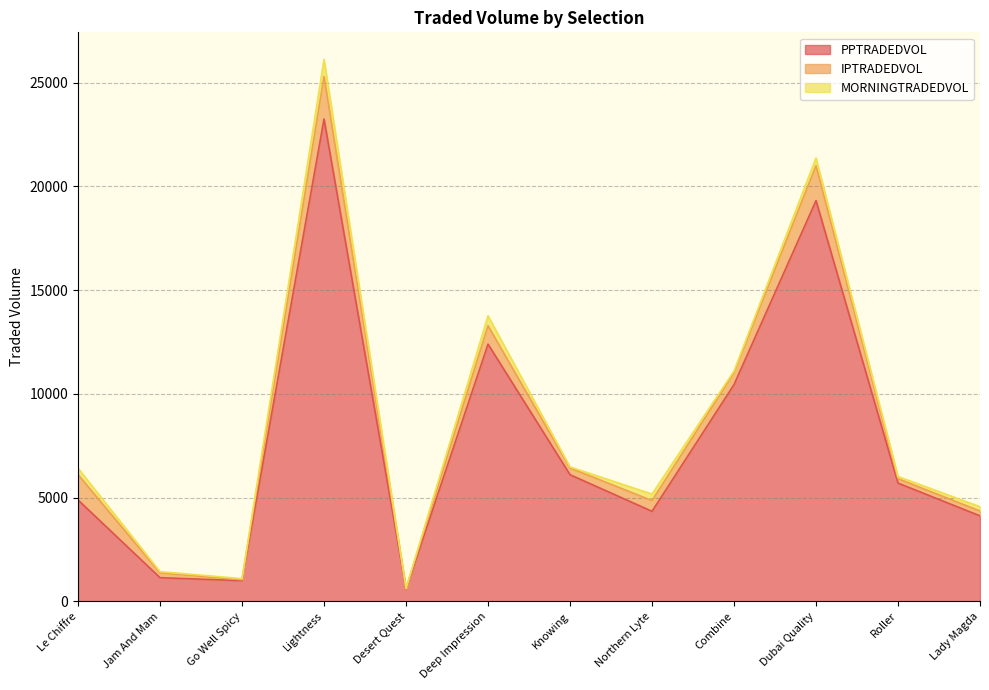

Which has a higher value, Desert Quest or Jam And Mam?

Jam And Mam